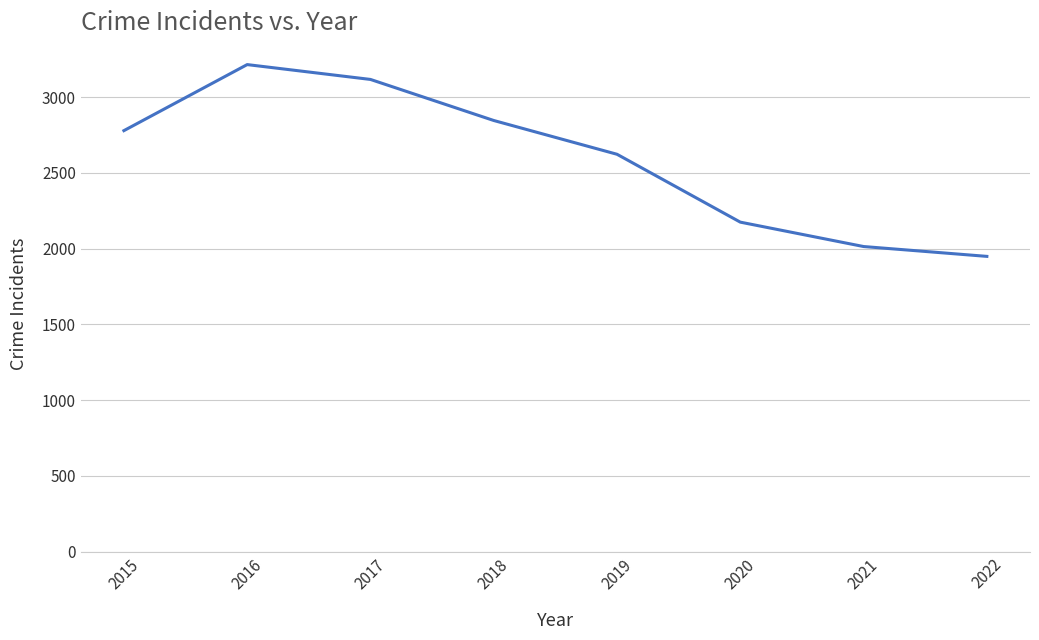

What is the maximum value shown in the chart?

3215